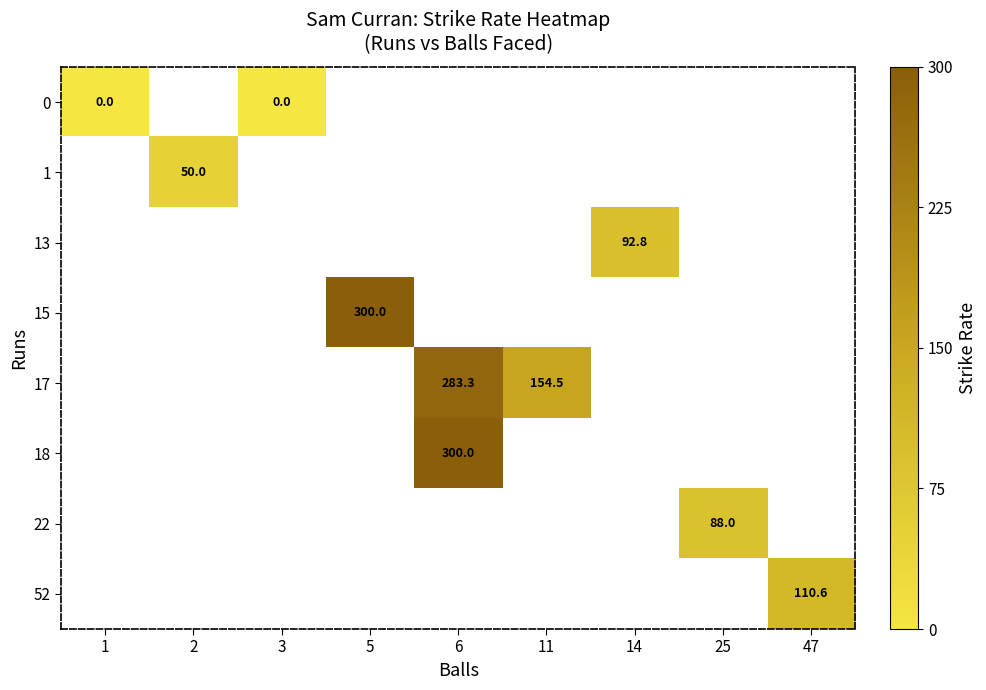

What is the maximum value shown in the chart?

300.0